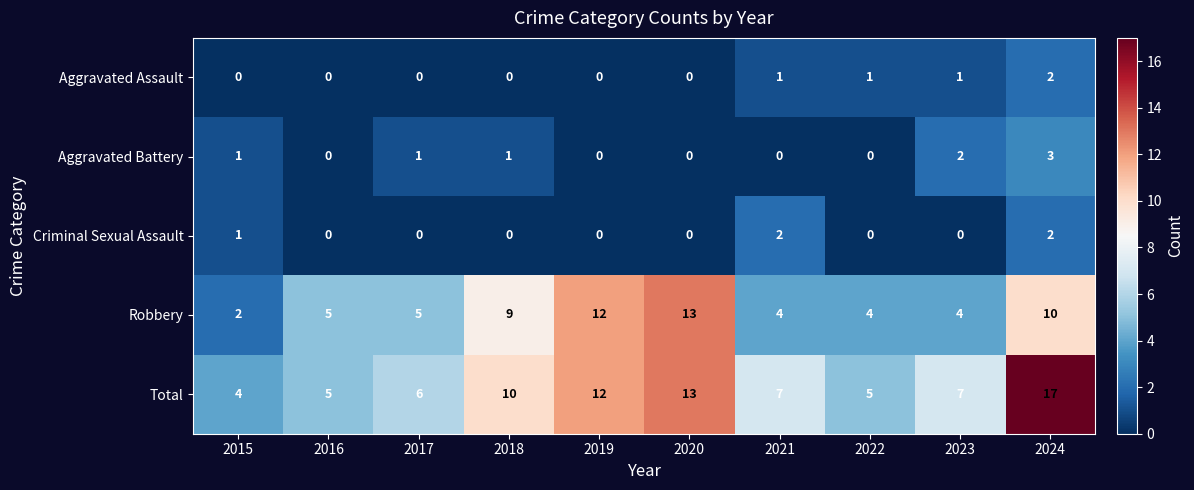

What is the difference between the highest and lowest values at 2017?

6